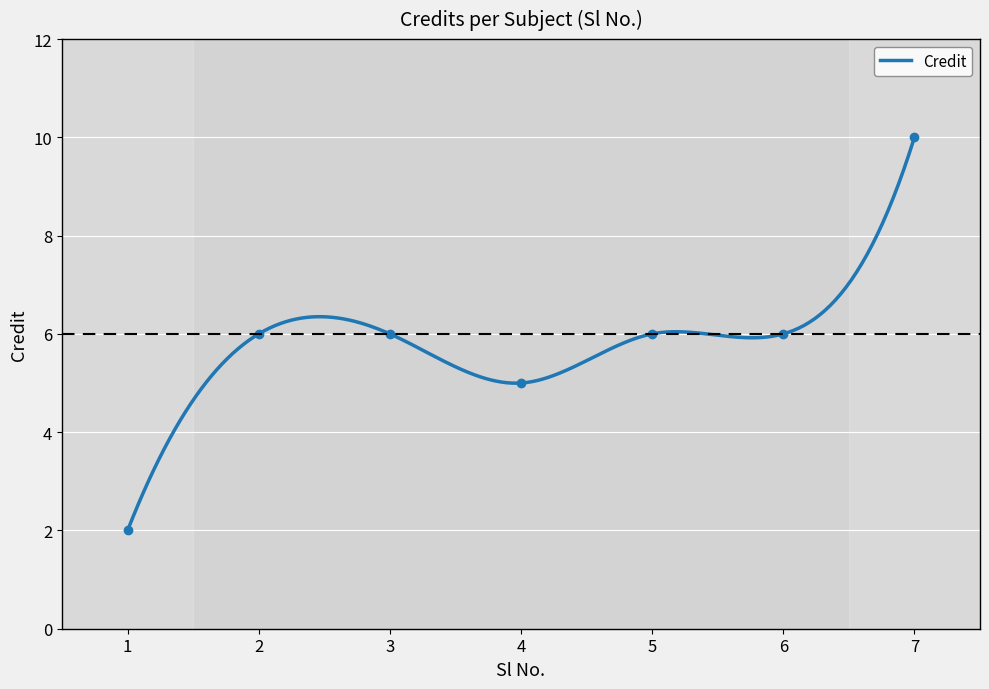

Rank the categories by value from highest to lowest.

7, 2, 3, 5, 6, 4, 1